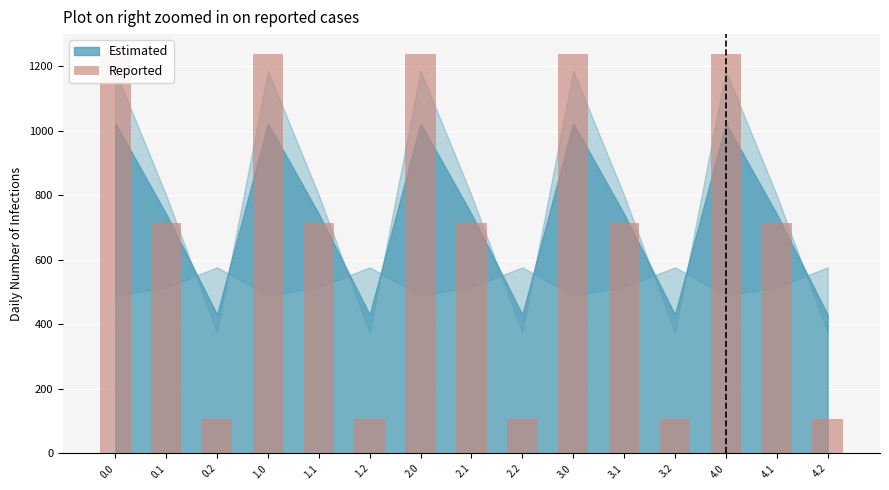

How many bars are there in total?

15